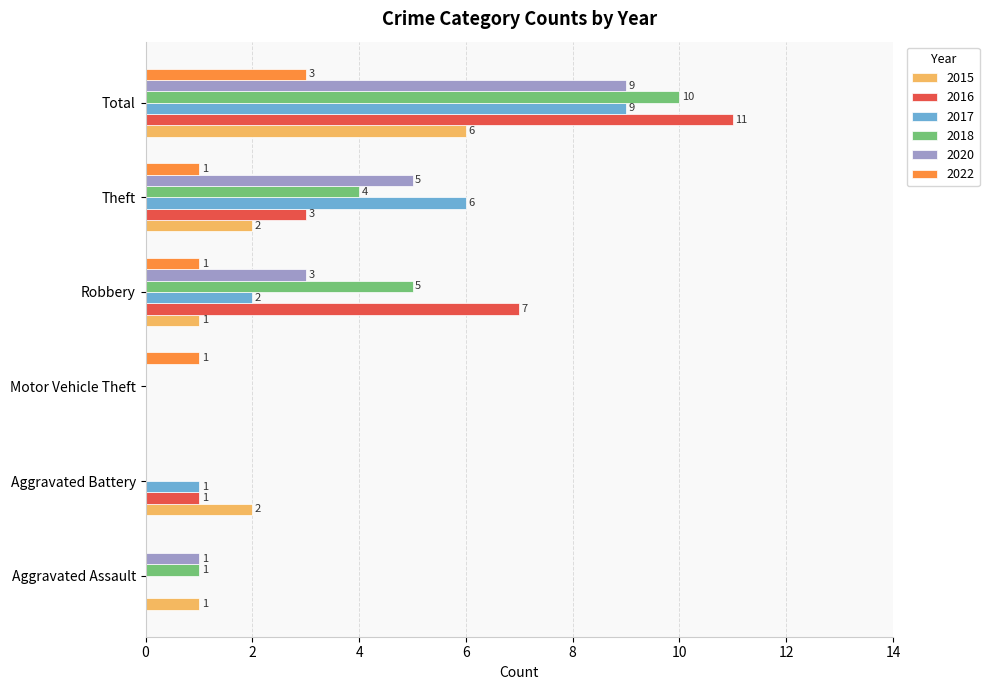

Is it true that 2017 equals 0 at Aggravated Assault?

True